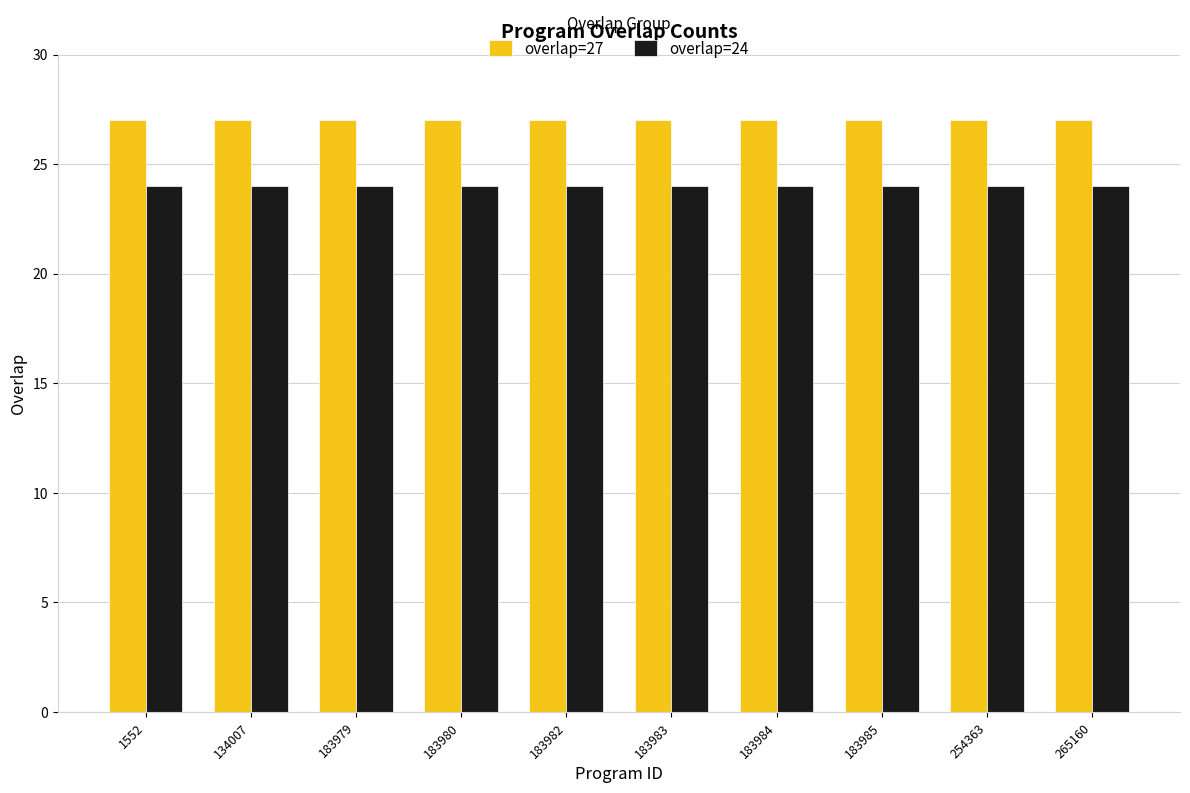

What is the highest value of the overlap=27 series?

27